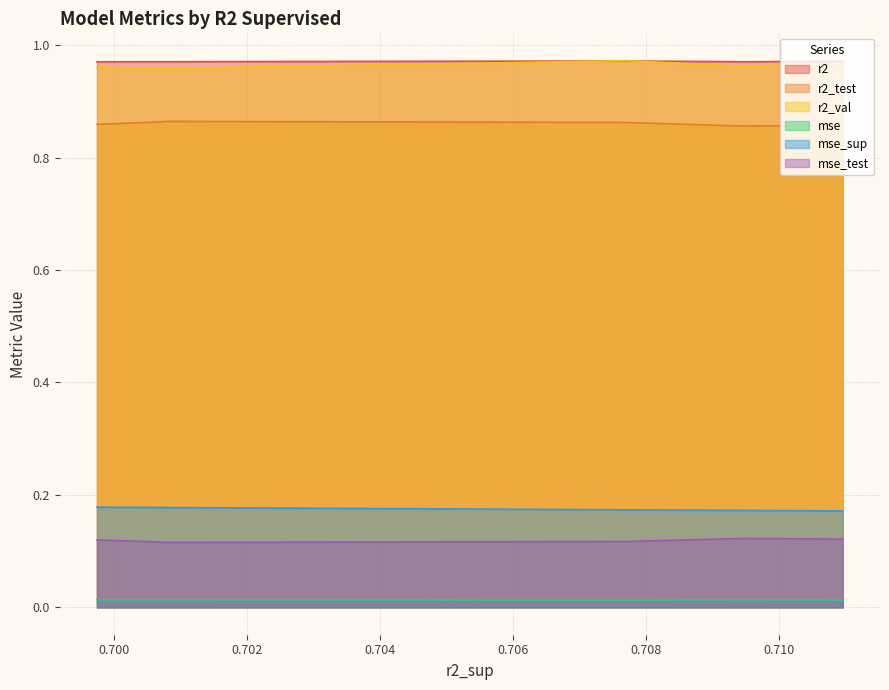

True or false: mse_test and r2 intersect in this chart.

False